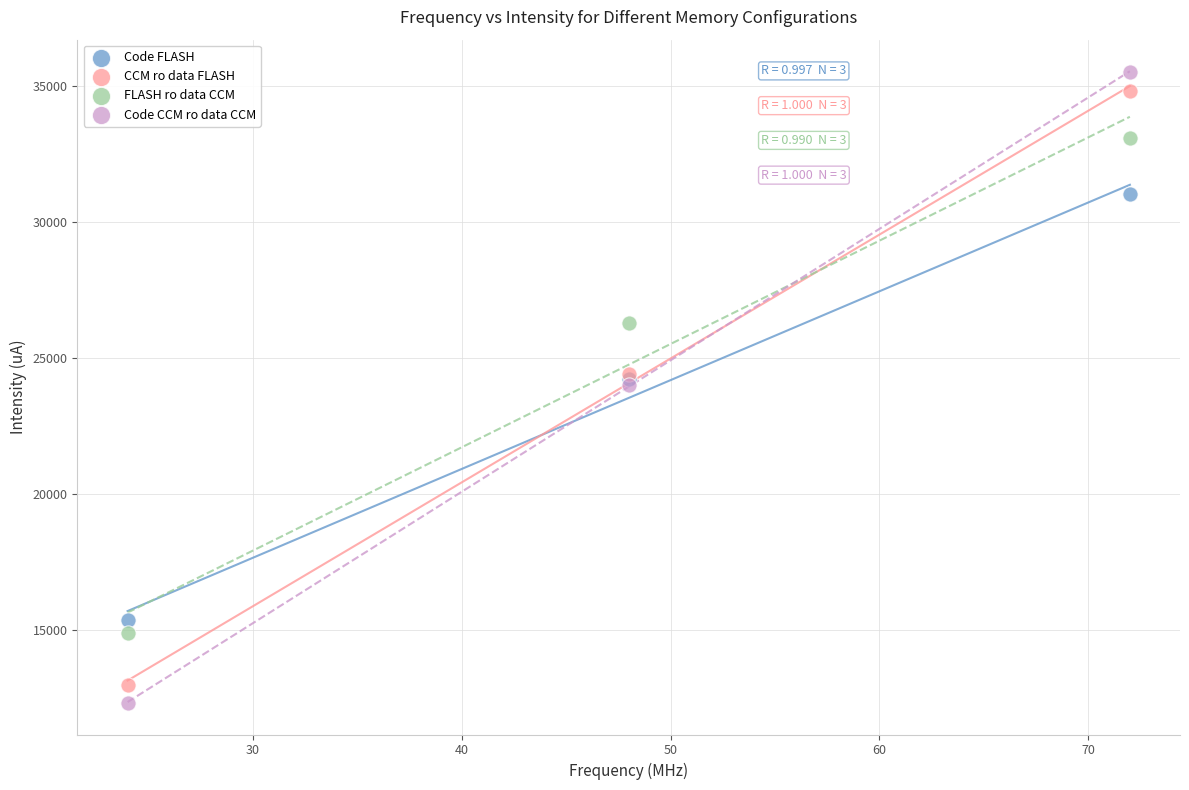

Which series contains the lowest Y value?

Code CCM ro data CCM